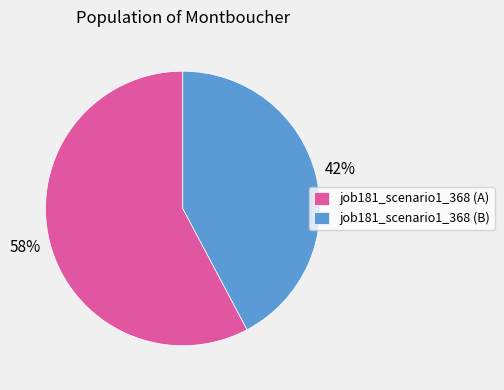

Rank the categories by value from highest to lowest.

job181_scenario1_368 (A), job181_scenario1_368 (B)